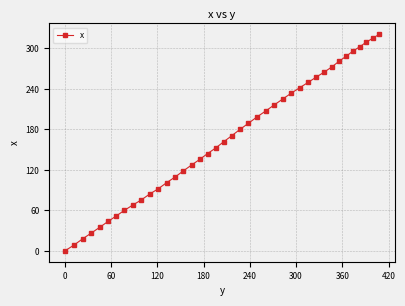

Reading right to left, transcribe all the data shown in this chart.

321.0	315.2	309.3	302.5	296.2	288.5	281.0	272.7	265.0	257.6	249.7	241.9	233.9	225.1	216.4	207.3	198.5	189.1	180.0	170.6	161.6	152.3	144.2	135.5	127.3	118.6	109.6	101.1	92.0	84.1	75.3	67.8	60.1	51.8	43.7	35.1	26.5	18.0	8.6	0.0